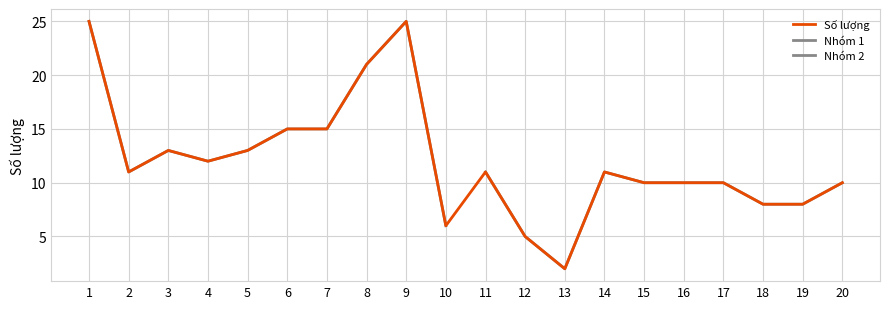

What is the maximum value shown in the chart?

25